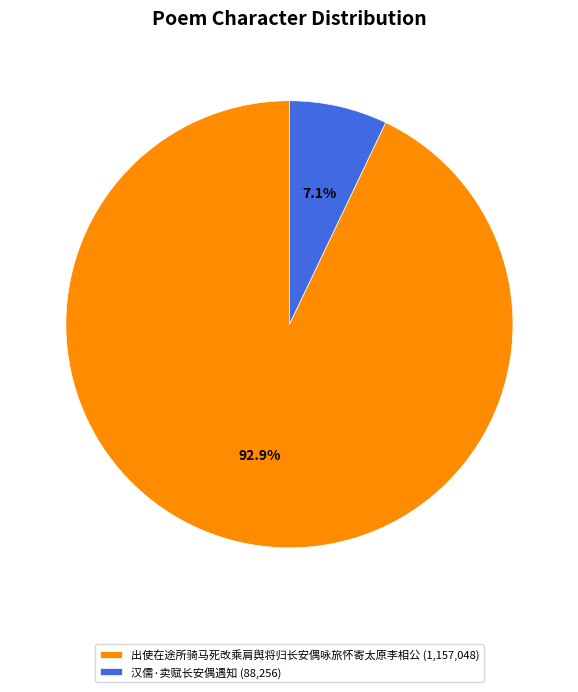

What is the ratio of the value at 出使在途所骑马死改乘肩舆将归长安偶咏旅怀寄太原李相公 to the value at 汉儒·卖赋长安偶遇知?

13.1